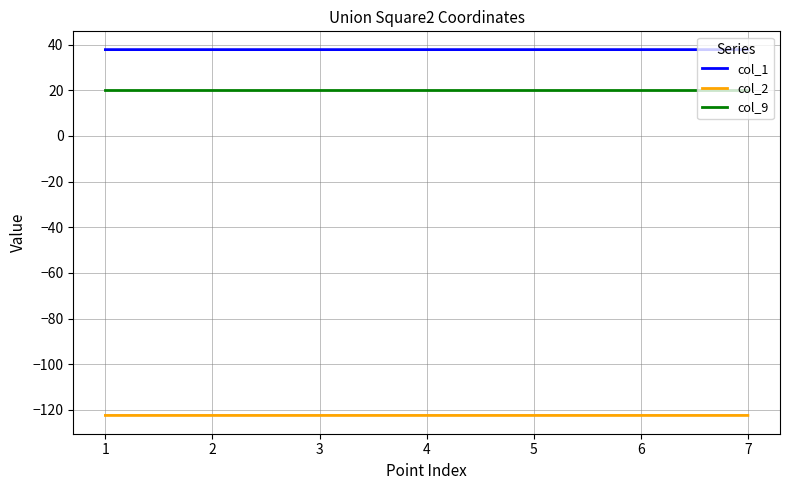

What is the average value of the col_2 series?

-122.4